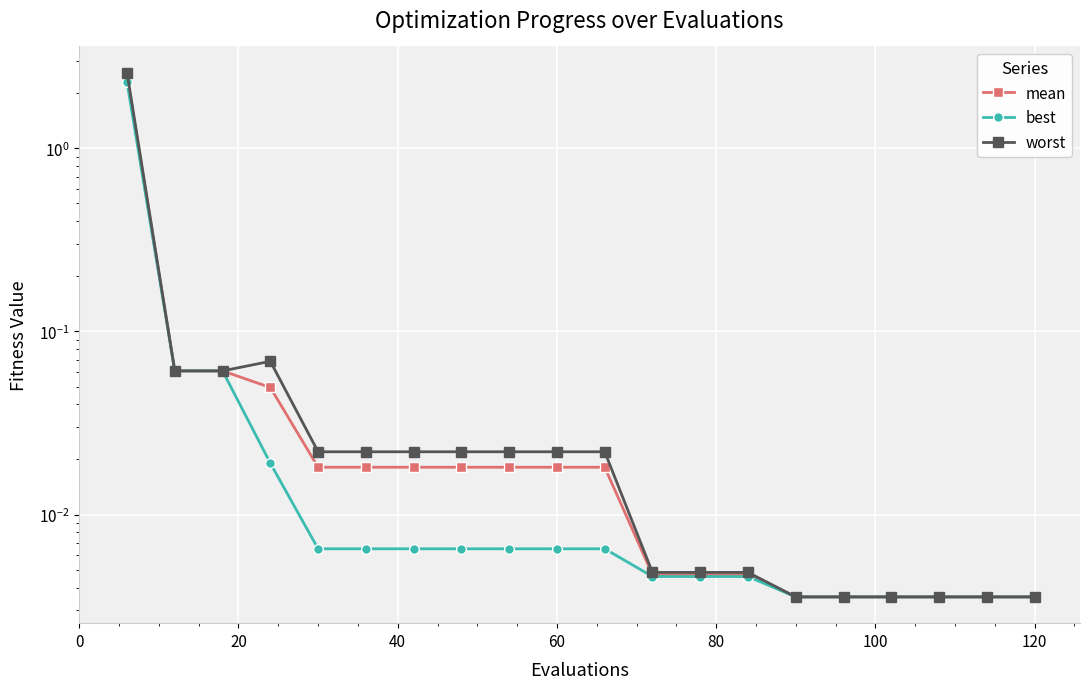

Which series changed the most between 60 and 80?

worst